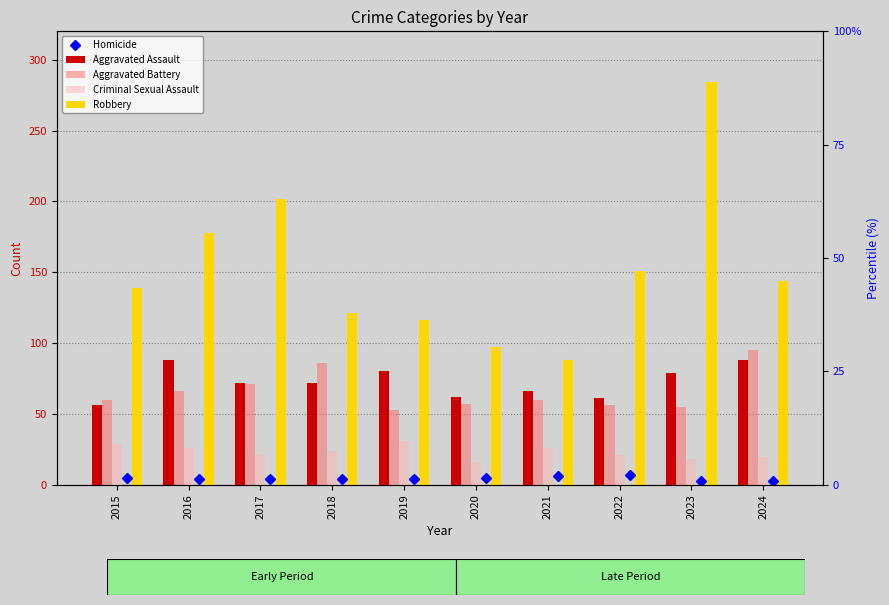

What is the difference between the Aggravated Assault values at 2016 and 2015?

32